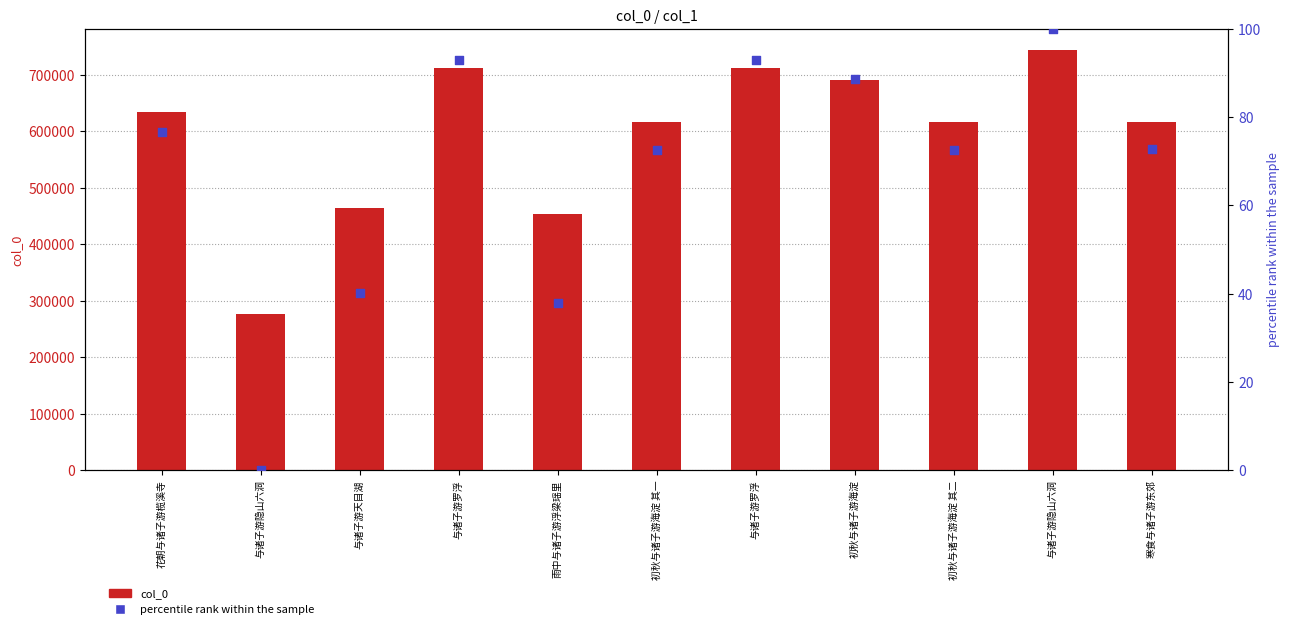

Which series reaches the minimum Y coordinate?

percentile rank within the sample